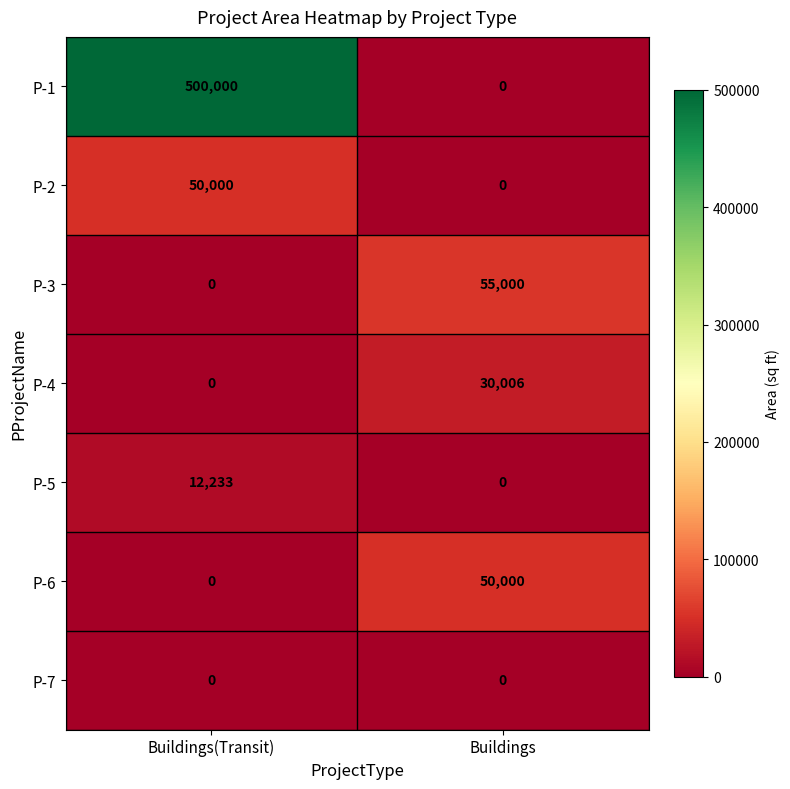

At which label is P-5 closest to 6116?

Buildings